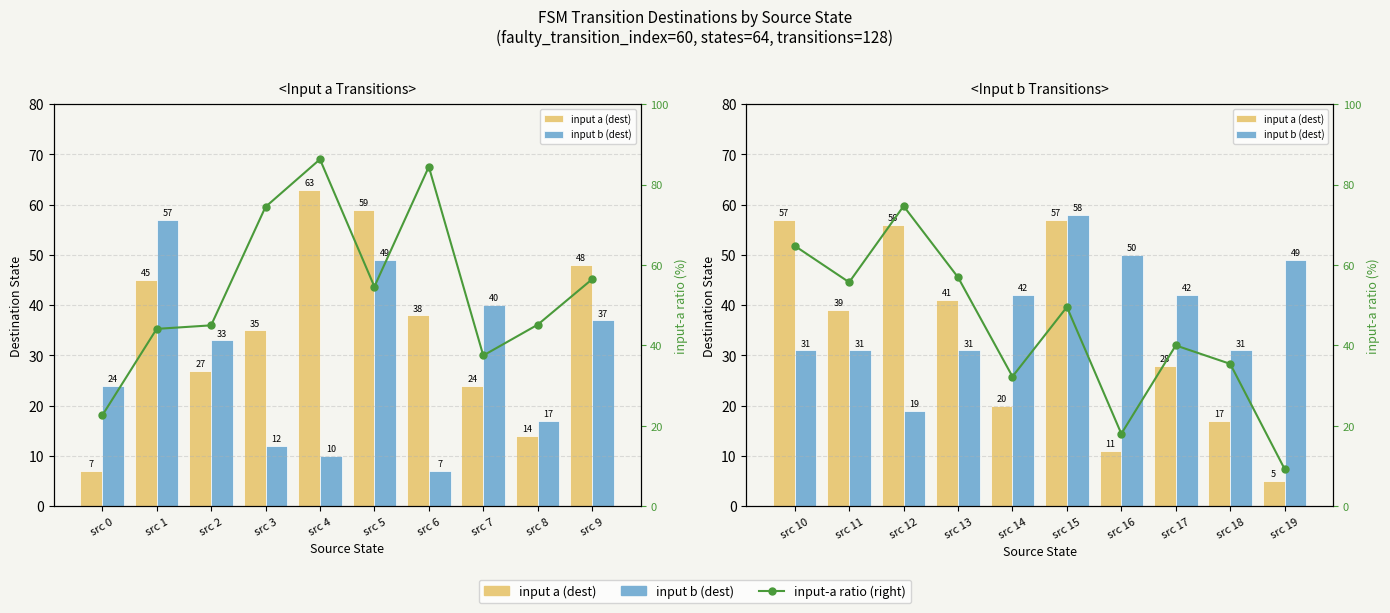

How many groups of bars are there?

10